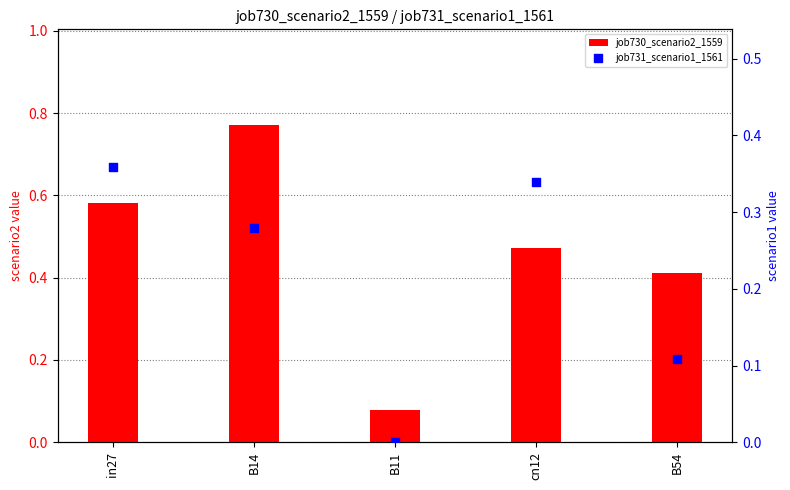

At which category is the sum across all series the highest?

B14